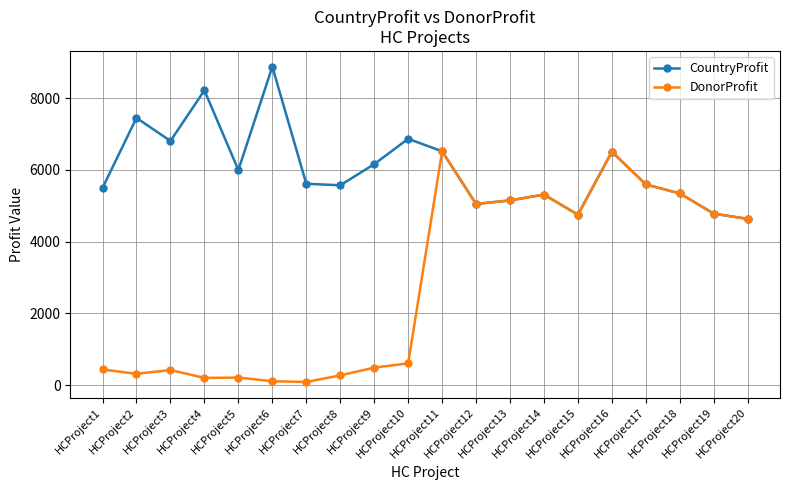

Rank the series by their average value, from lowest to highest.

DonorProfit, CountryProfit